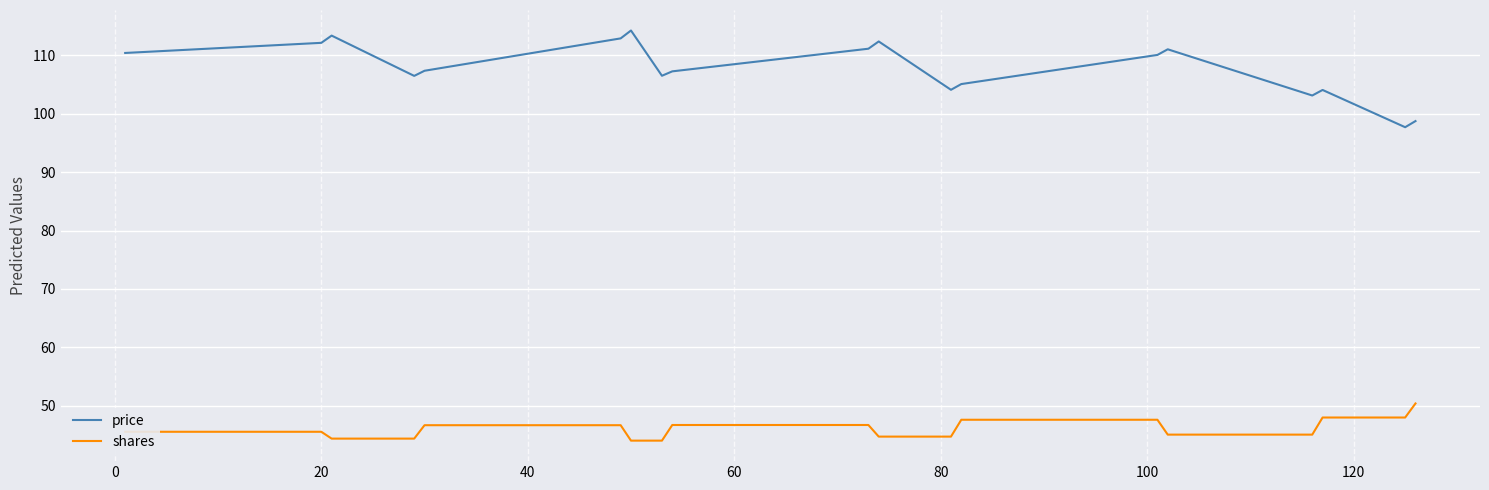

What are all the series names shown in the legend?

price, shares